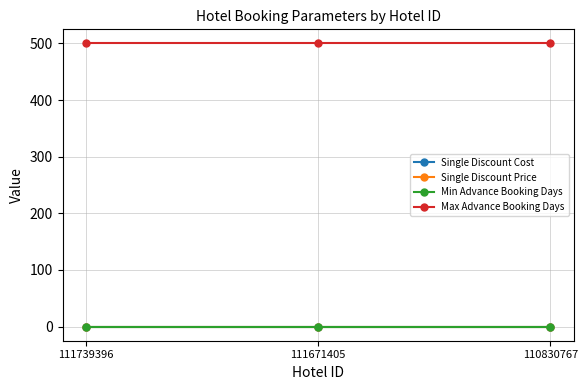

The Single Discount Price series shows 0.1 at 110830767. True or false?

True